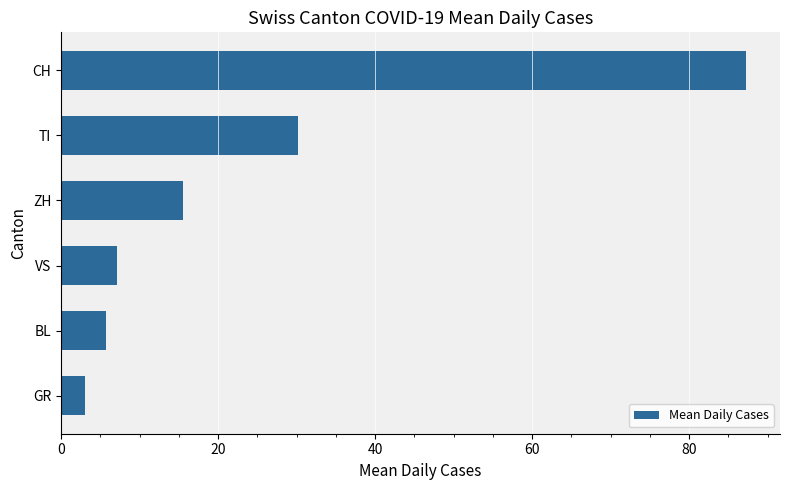

The chart shows a value of 7.2 at VS. True or false?

True